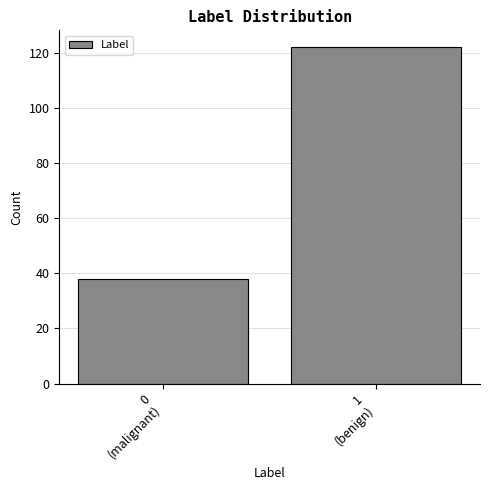

Reading left to right, list all the values displayed in this chart.

38	122